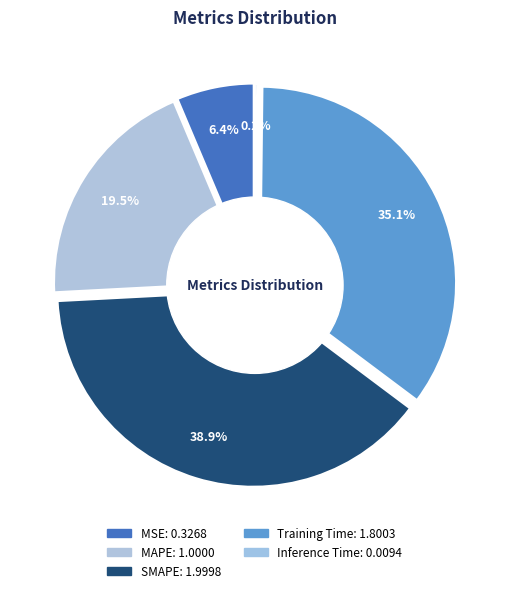

What is the change in value from MSE to SMAPE?

+1.7